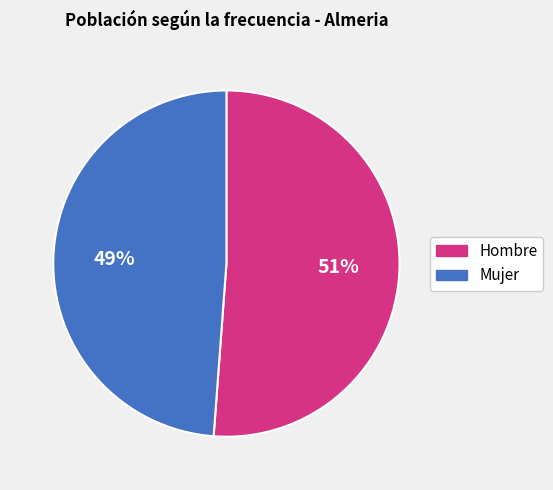

To the nearest percent, what percentage of the pie is Mujer?

49%